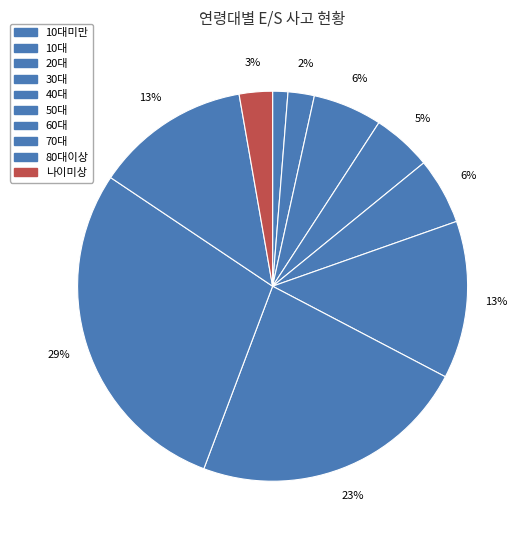

To the nearest percent, what percentage of the pie is 10대미만?

1%